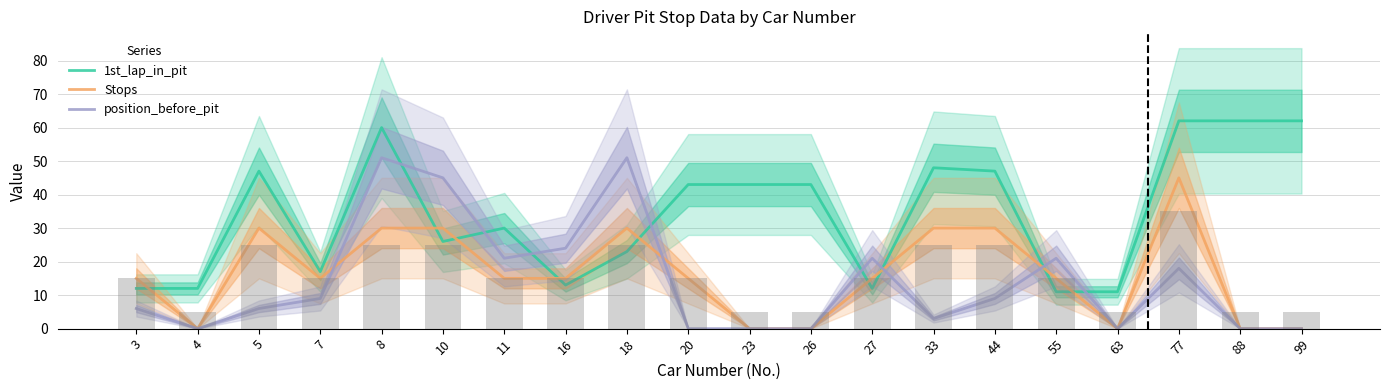

Which has a higher value, 23 or 5?

5